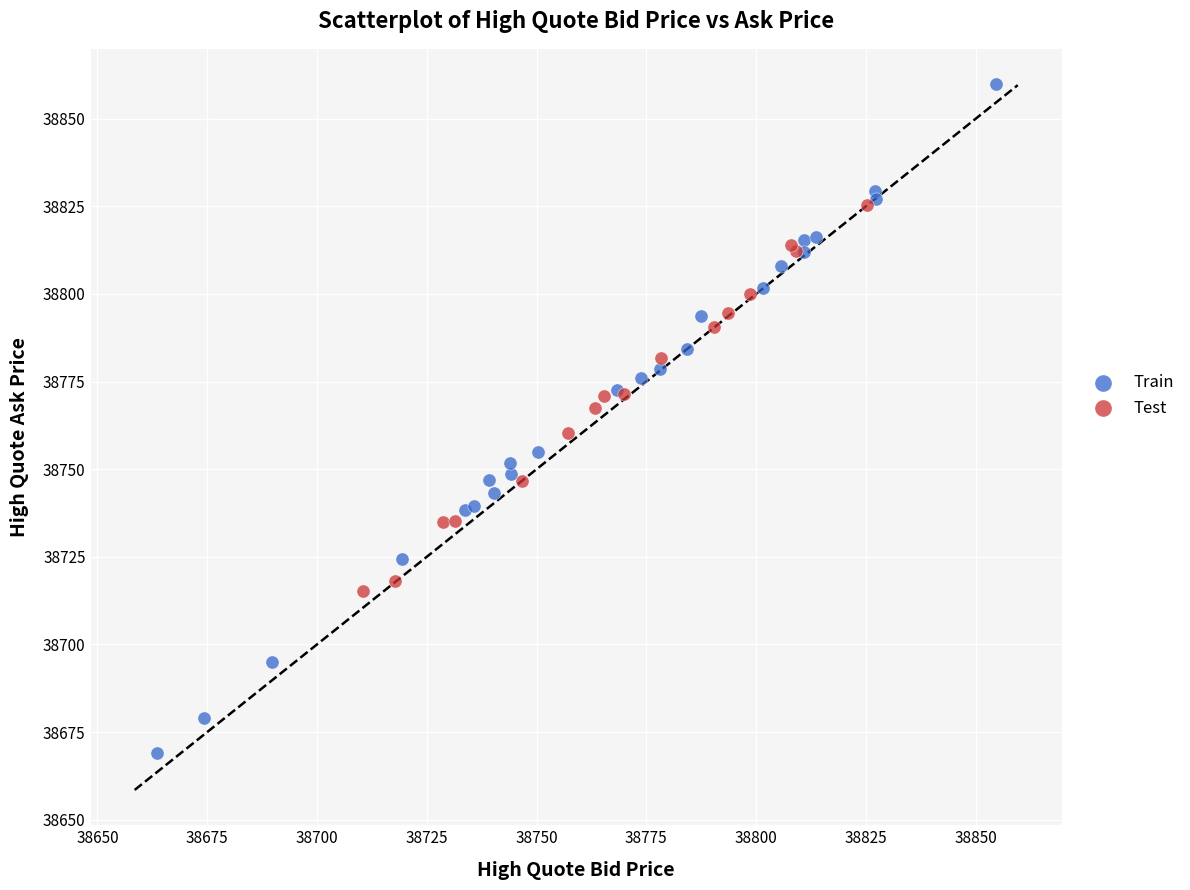

Which series contains the highest Y value?

Train